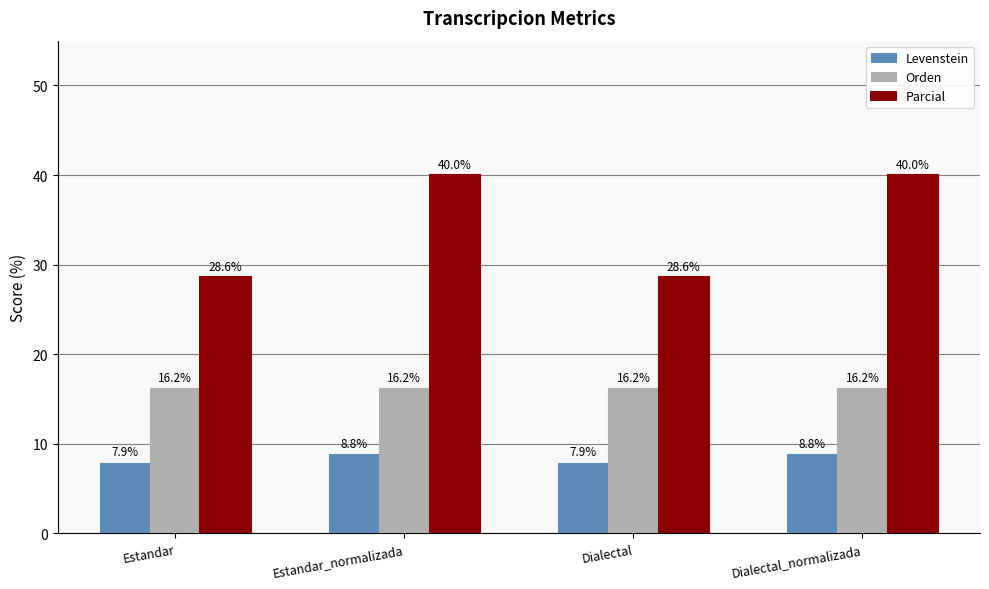

How many bars are there in each group?

3